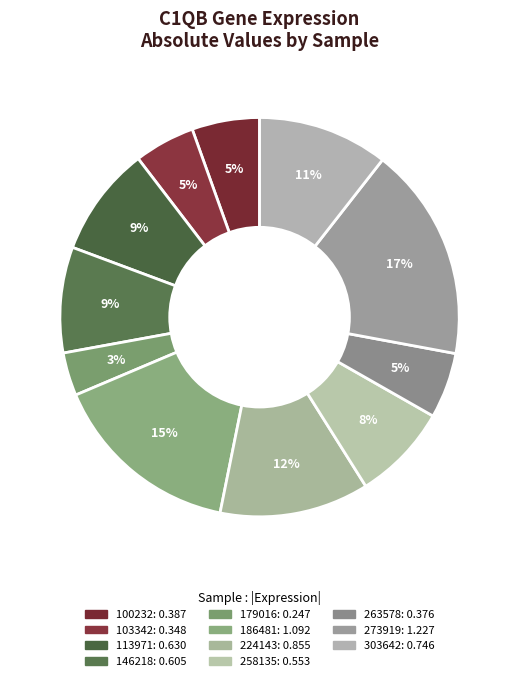

Between 263578 and 224143, which is larger?

224143